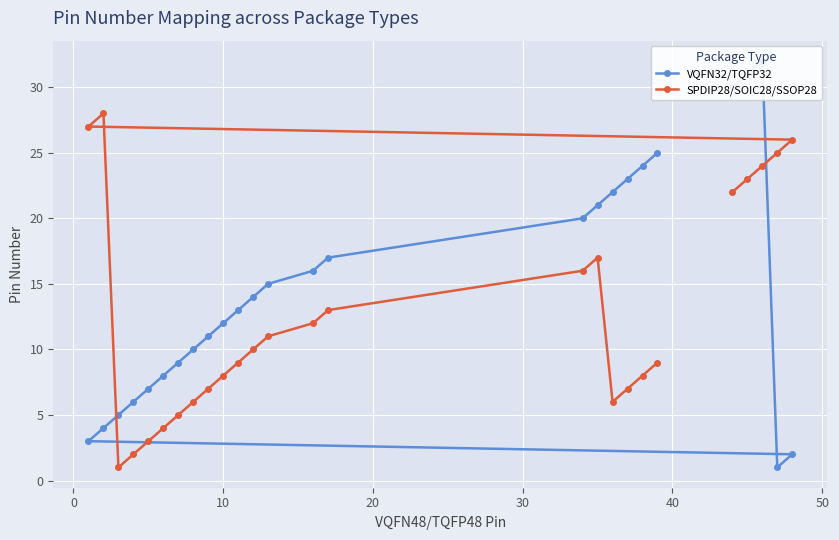

Does the chart display data point markers on the line(s)?

Yes